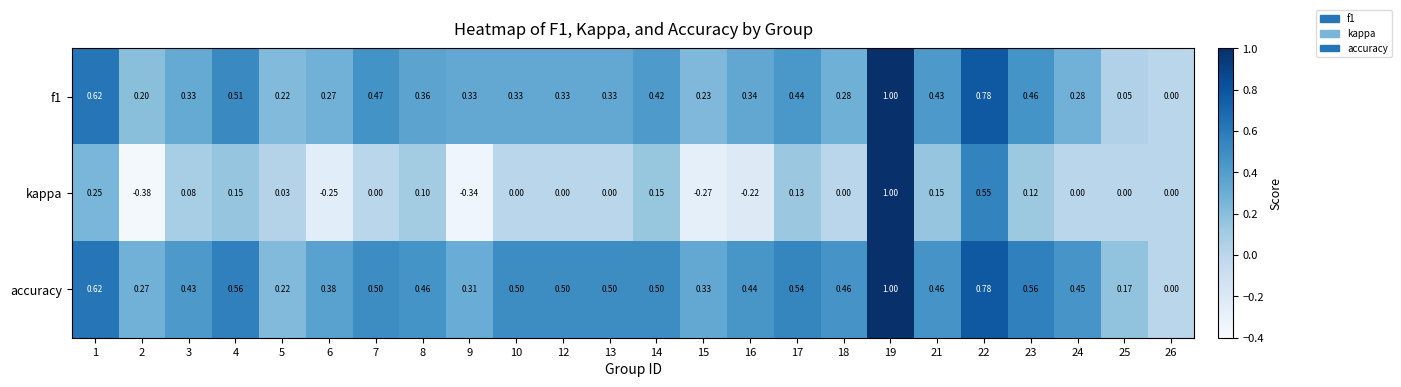

How many negative values does the kappa series have?

5